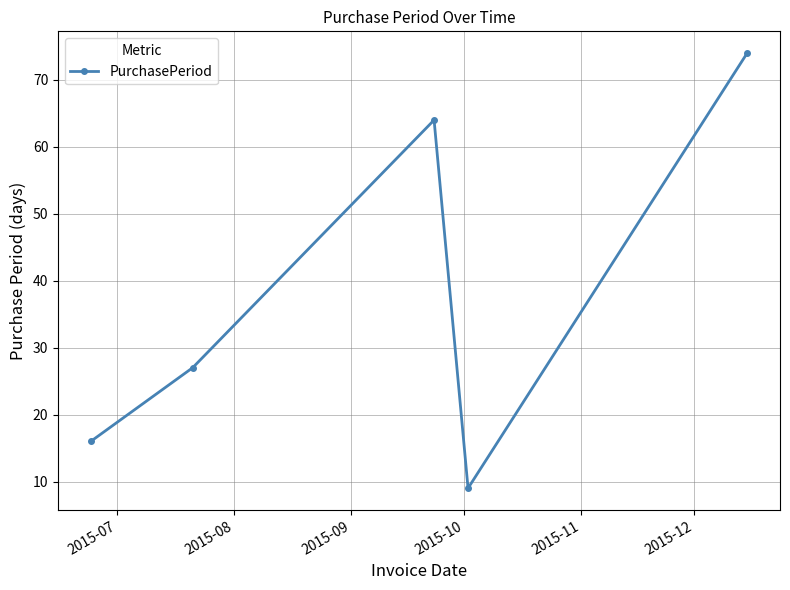

What is the smallest value displayed?

9